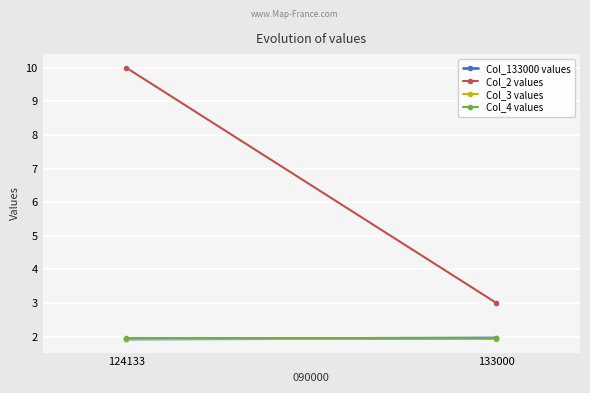

Where is Col_3 values nearest to the value 1?

124133